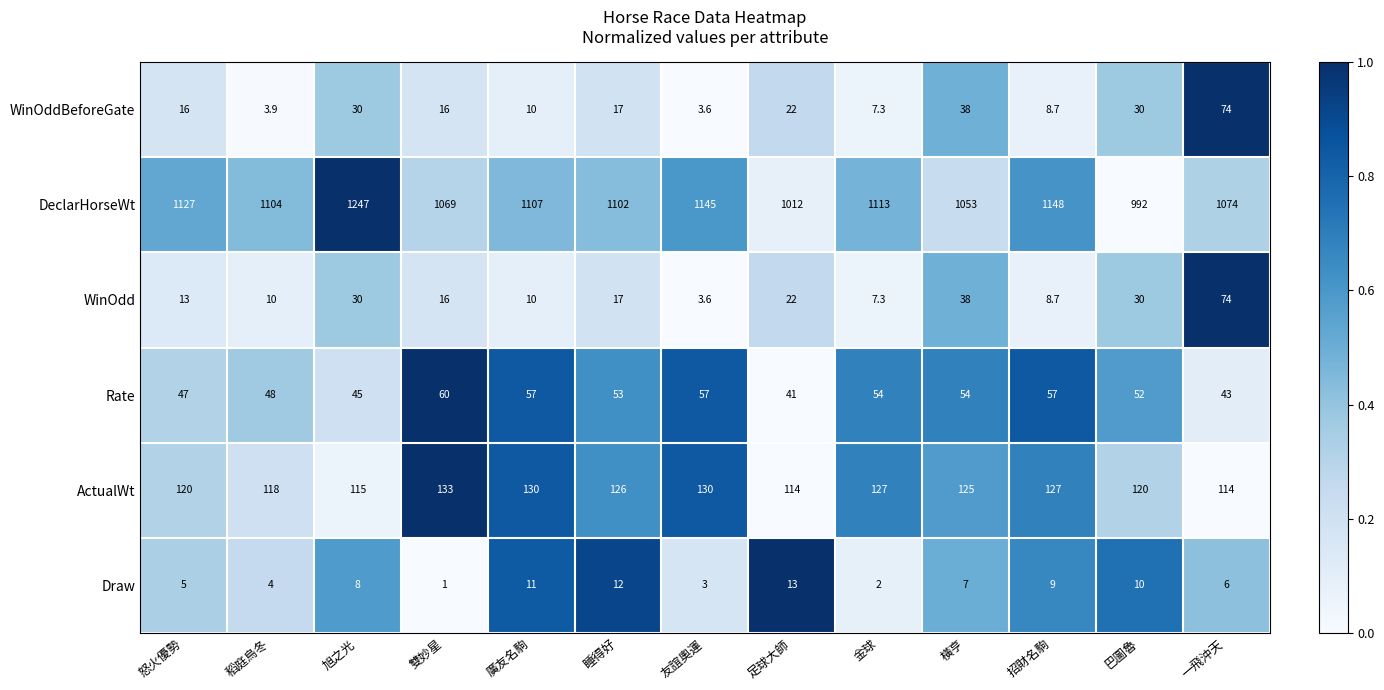

At which category is the sum across all series the highest?

旭之光